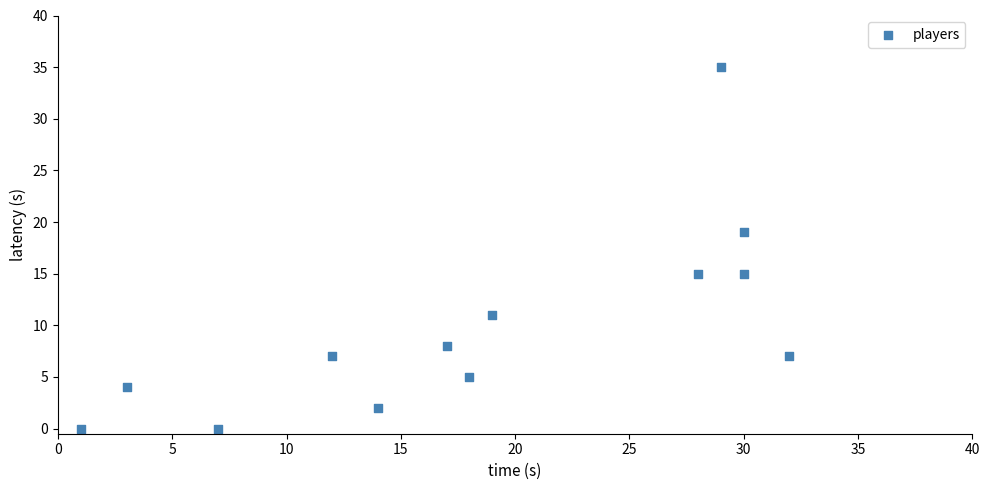

What is the range of X values (max minus min)?

31